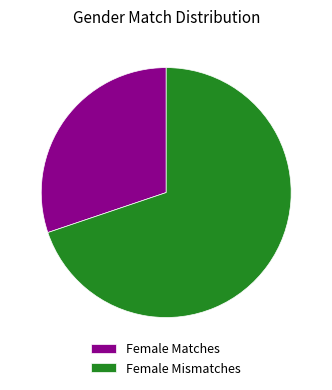

True or false: Female Mismatches accounts for 70% of the total.

True